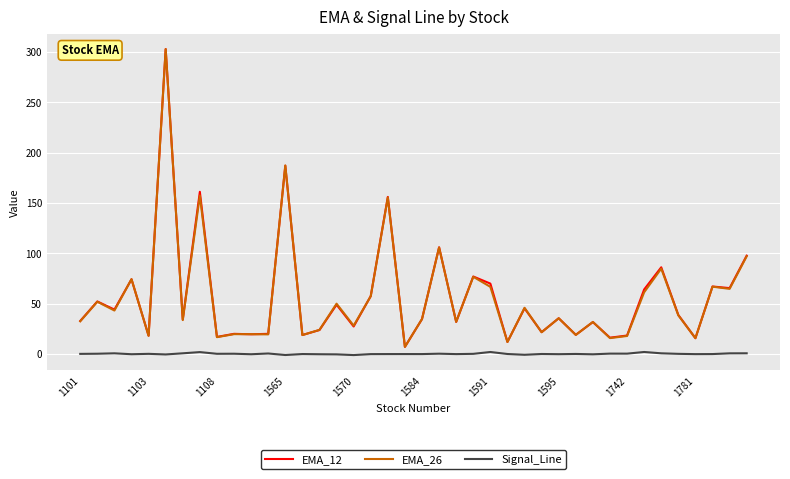

What is the minimum value for EMA_12?

7.1